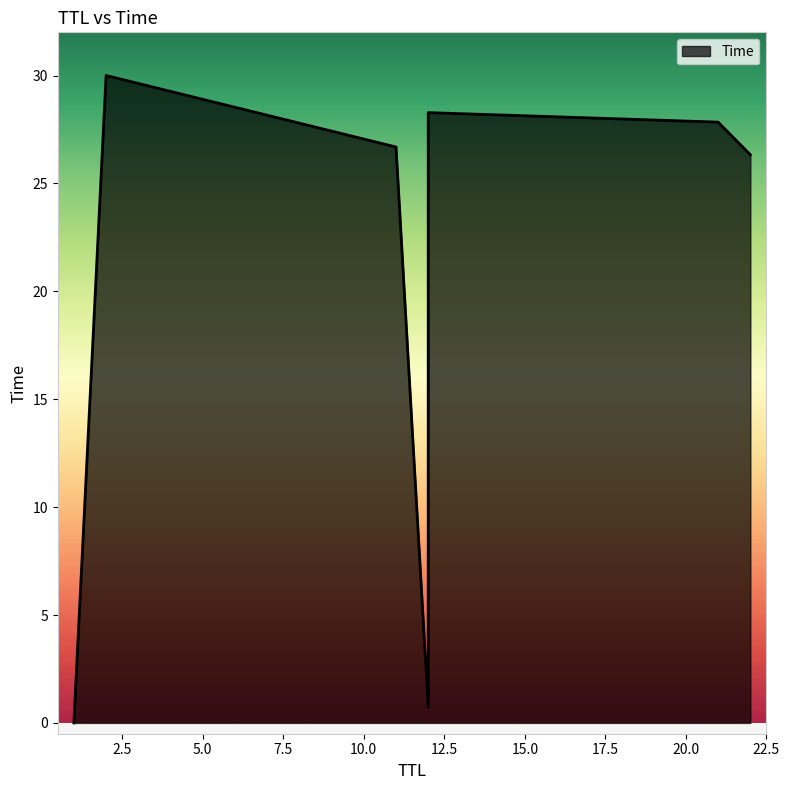

Rank the categories by value from highest to lowest.

2, 12, 21, 11, 22, 12, 1